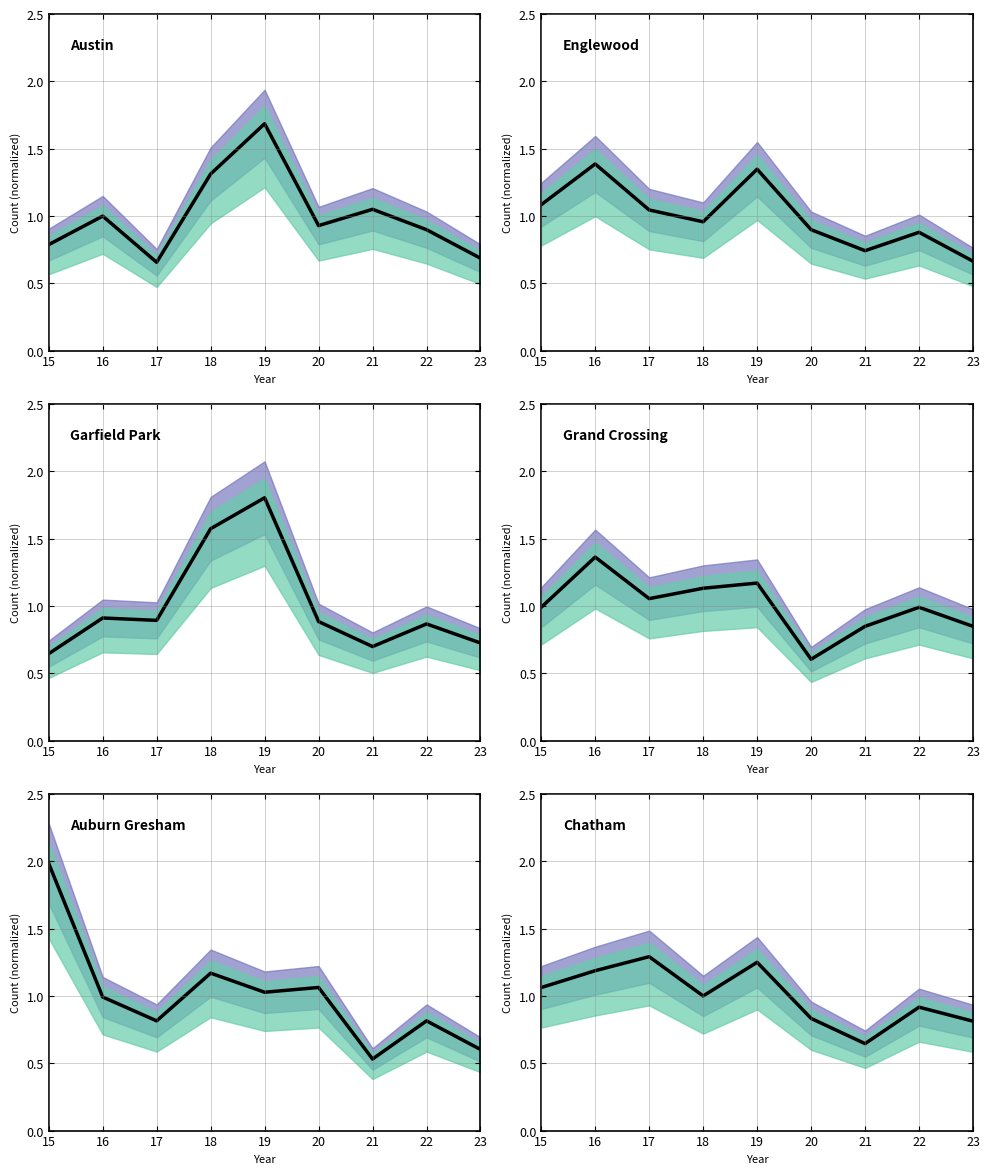

Which category has the lowest value in the Austin series?

17